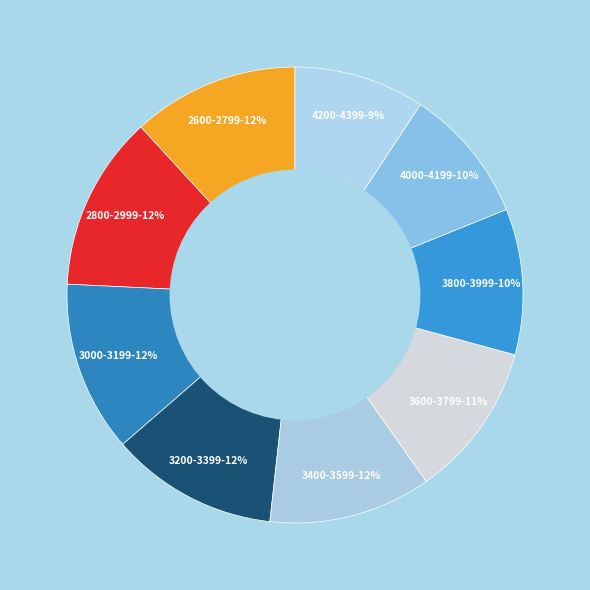

To the nearest percent, what is the difference between the largest and smallest slice percentages?

3%